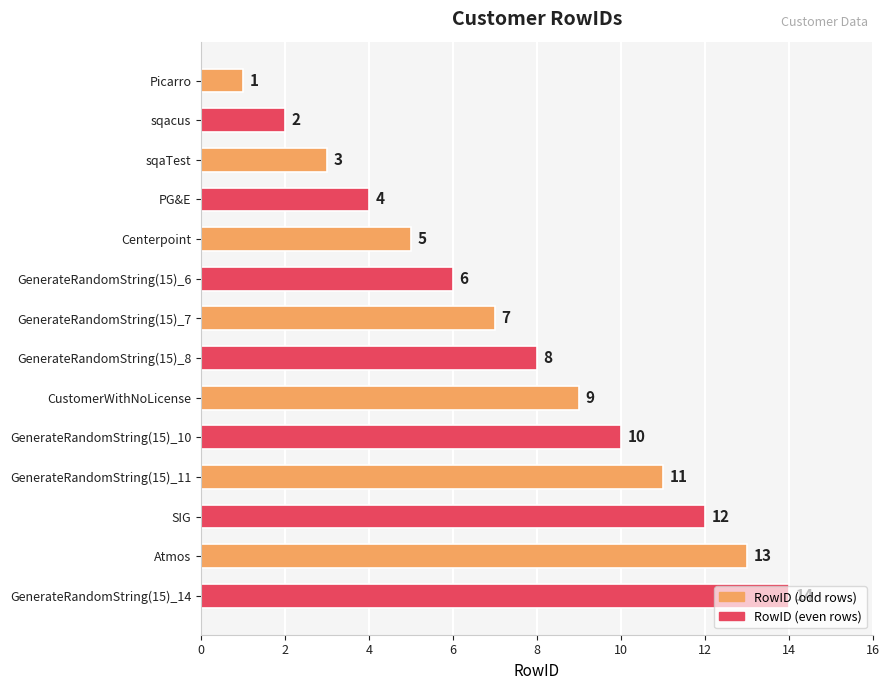

What is the sum of all values?

105